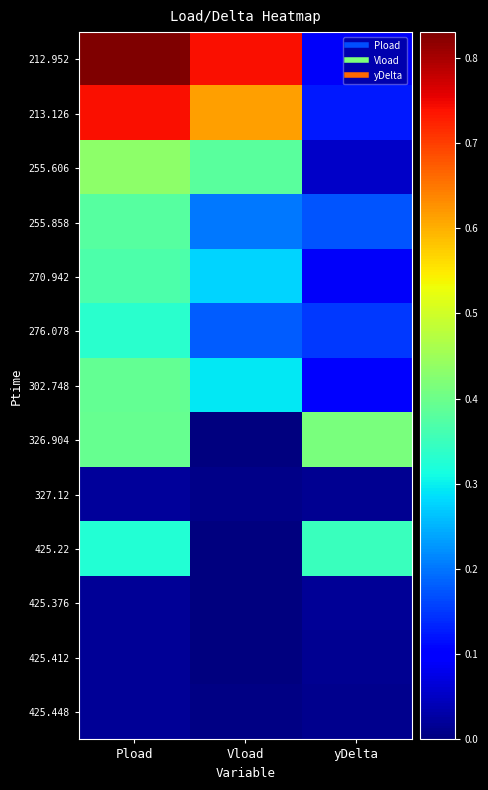

Rank the series at Vload from highest to lowest value.

212.952, 213.126, 255.606, 302.748, 270.942, 255.858, 276.078, 327.12, 425.448, 425.412, 326.904, 425.22, 425.376